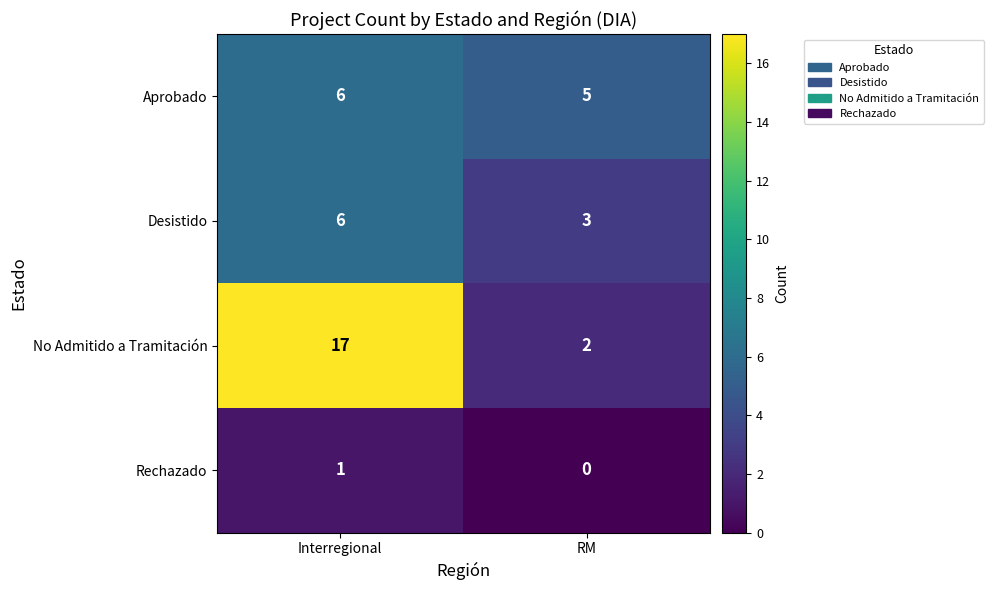

What is the maximum value shown in the chart?

17